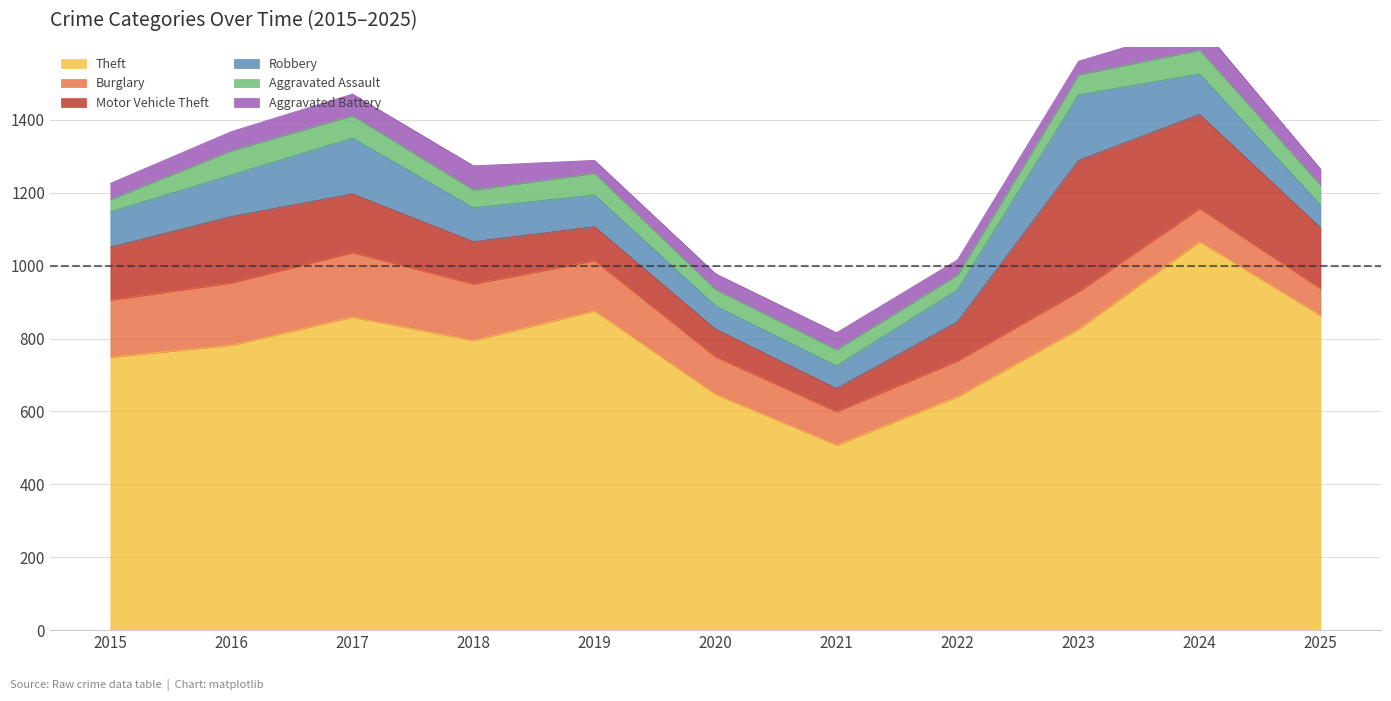

What is the value of the Motor Vehicle Theft point at the 11th from the left?

167